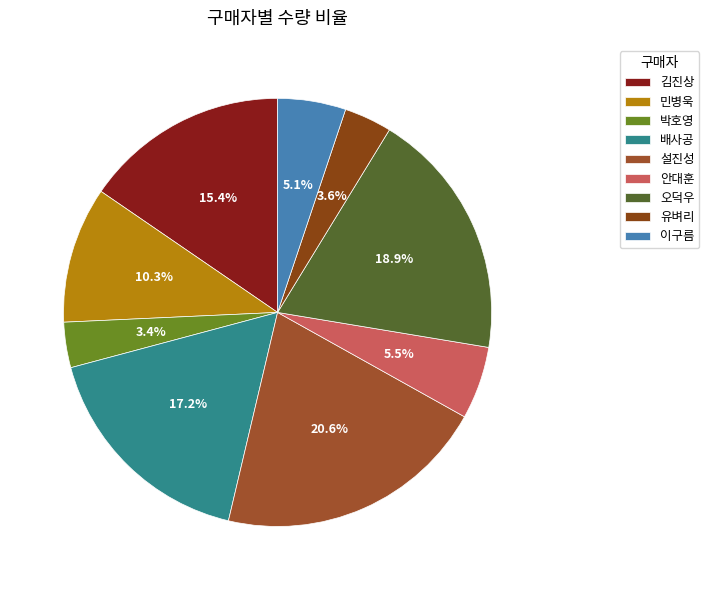

True or false: 이구름 accounts for 5% of the total.

True